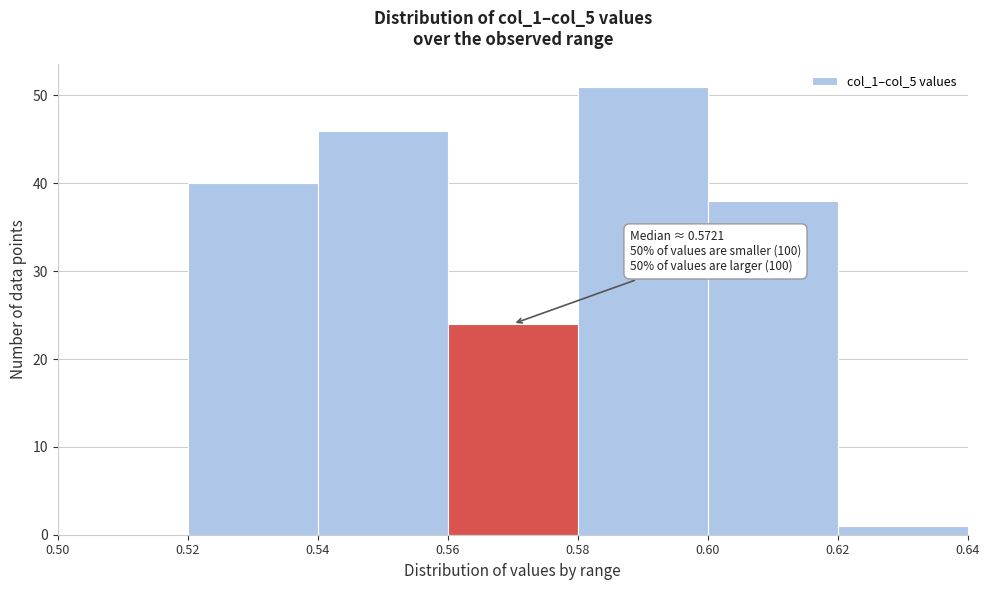

Over which range of the x-axis is the bar tallest?

0.58 to 0.60